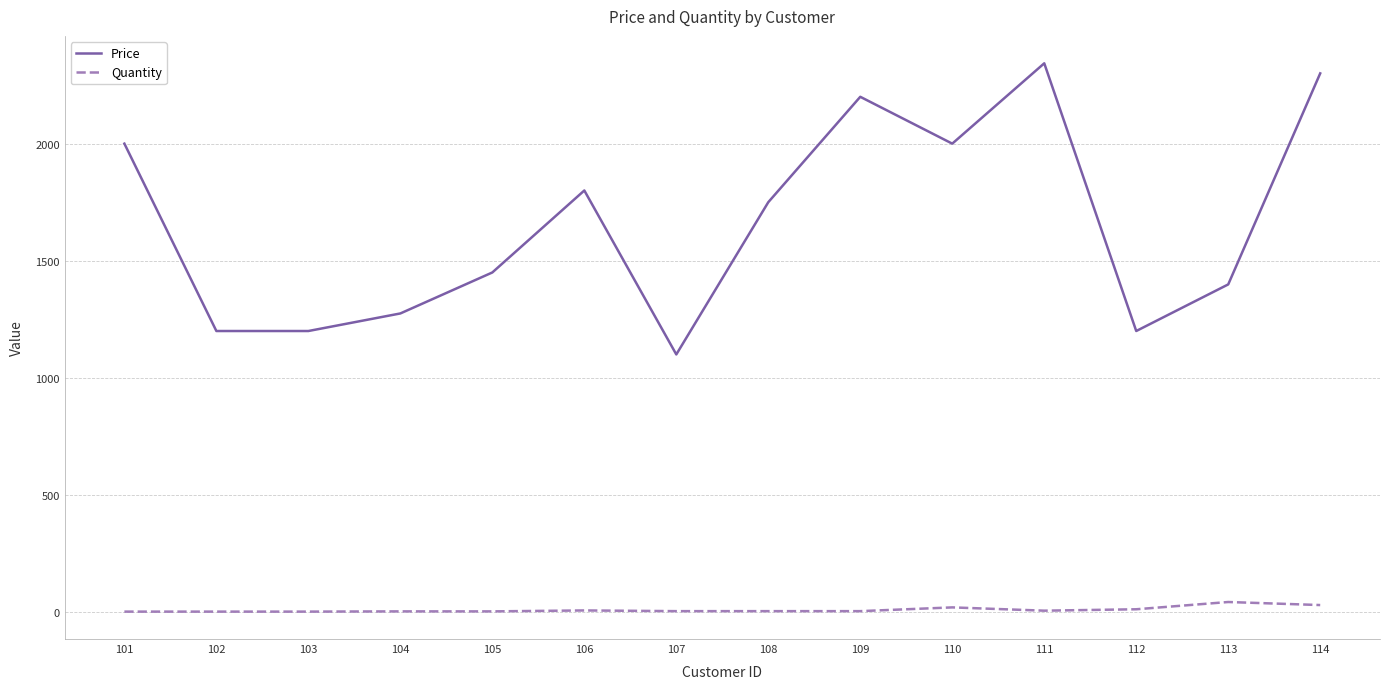

True or false: Quantity and Price cross at least once.

False